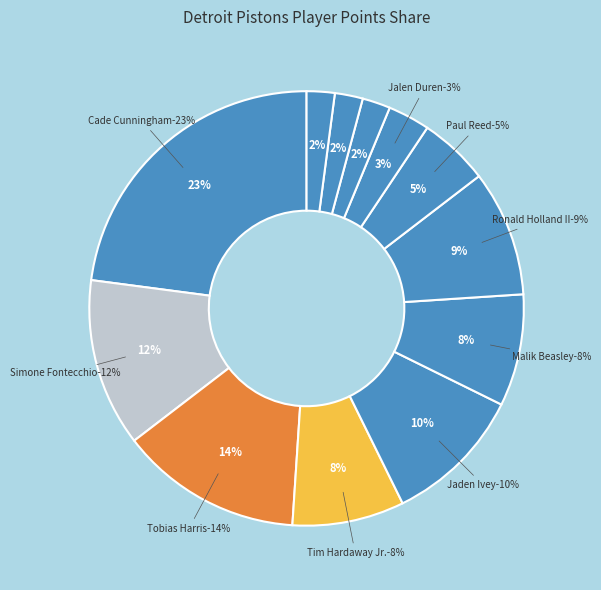

To the nearest percent, what is the average slice percentage?

8%